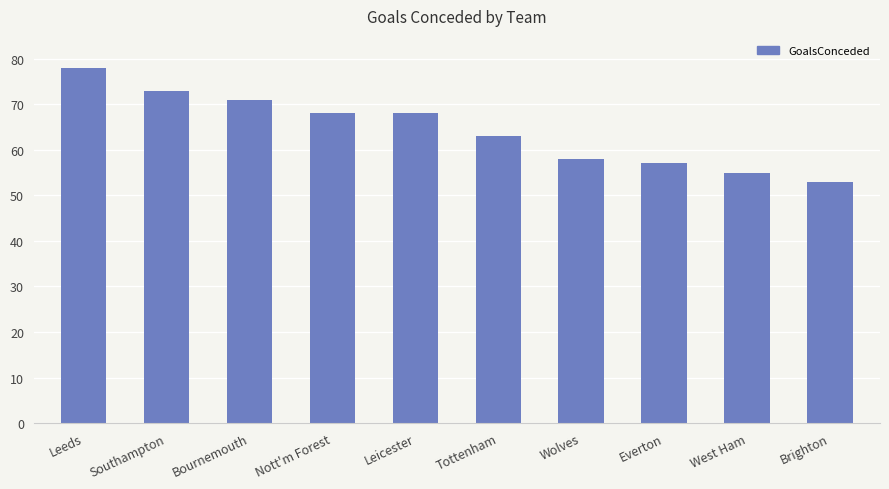

Are the bars grouped side by side (vs. stacked)?

No